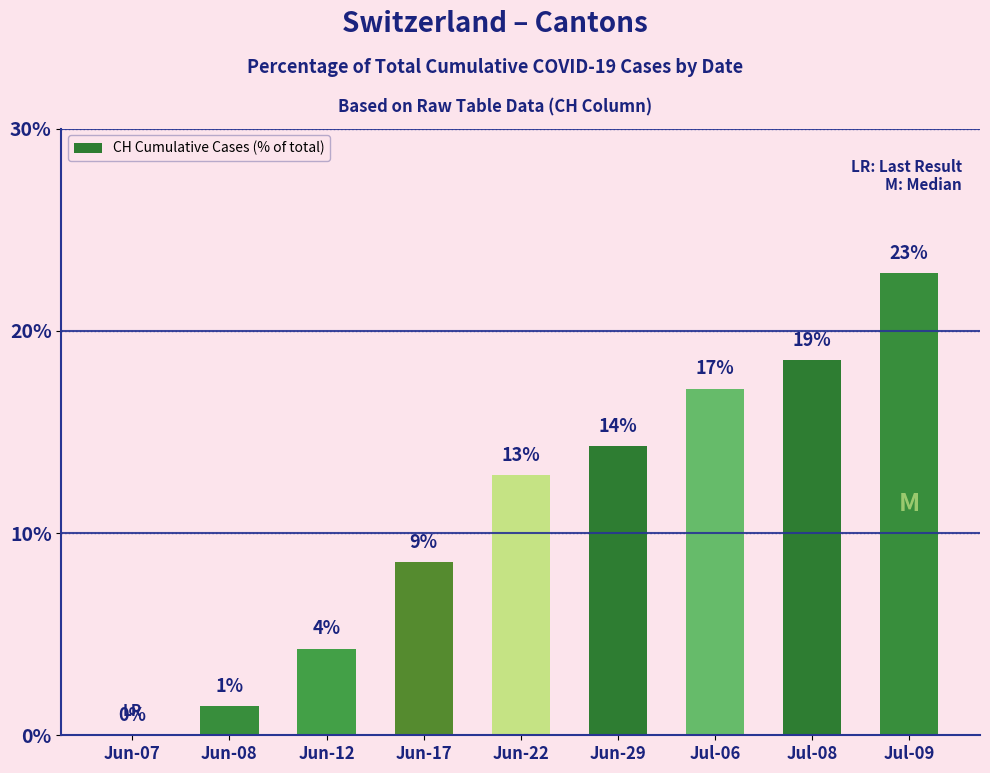

True or false: the data shows 17.1 at Jul-06.

True